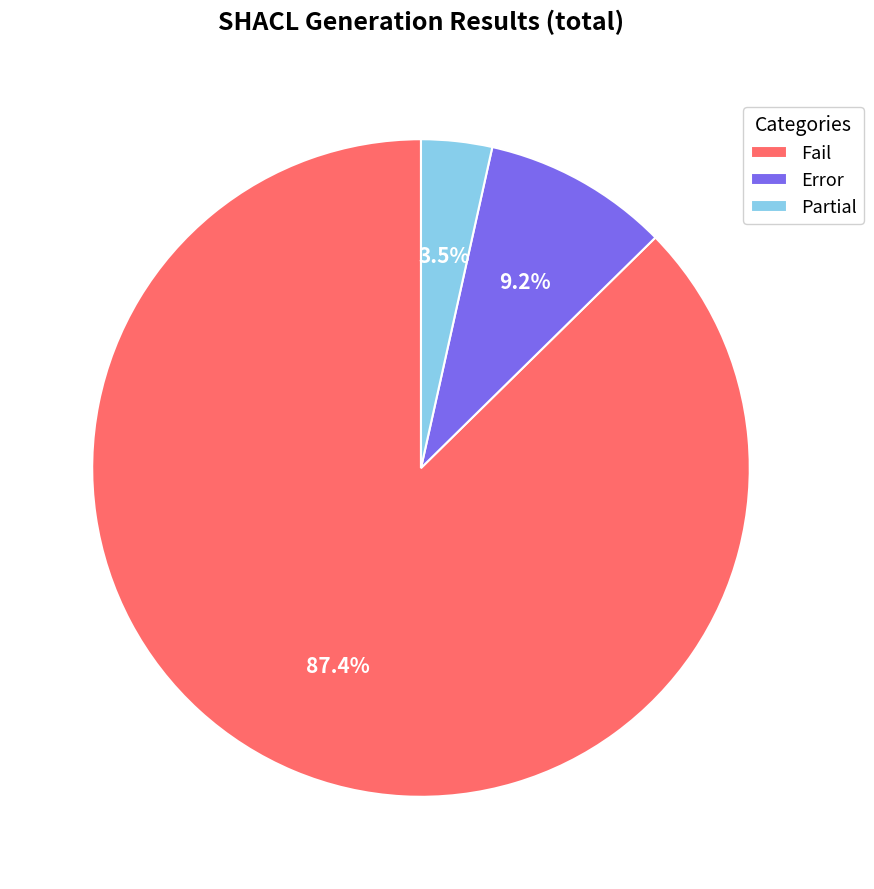

Rank the categories by value from highest to lowest.

Fail, Error, Partial